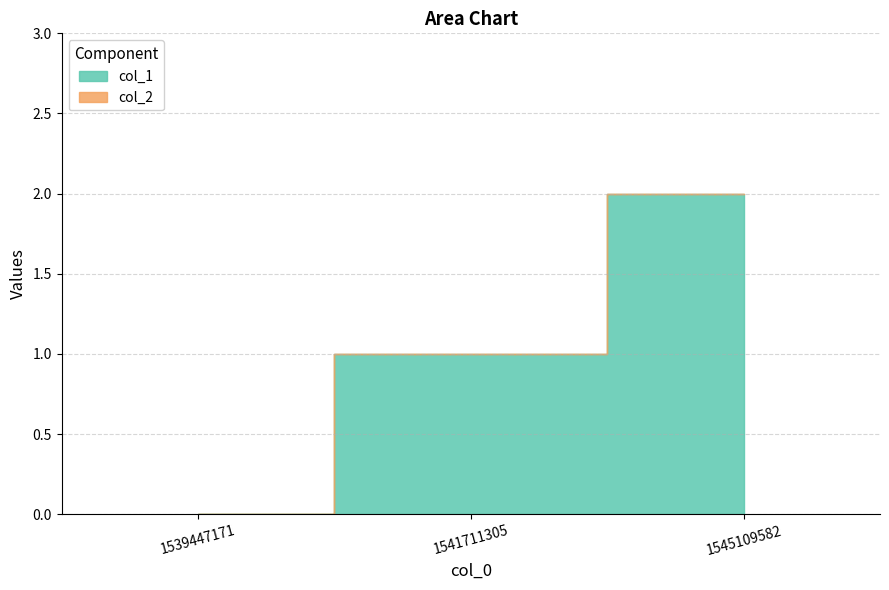

At which category is the sum across all series the highest?

1545109582